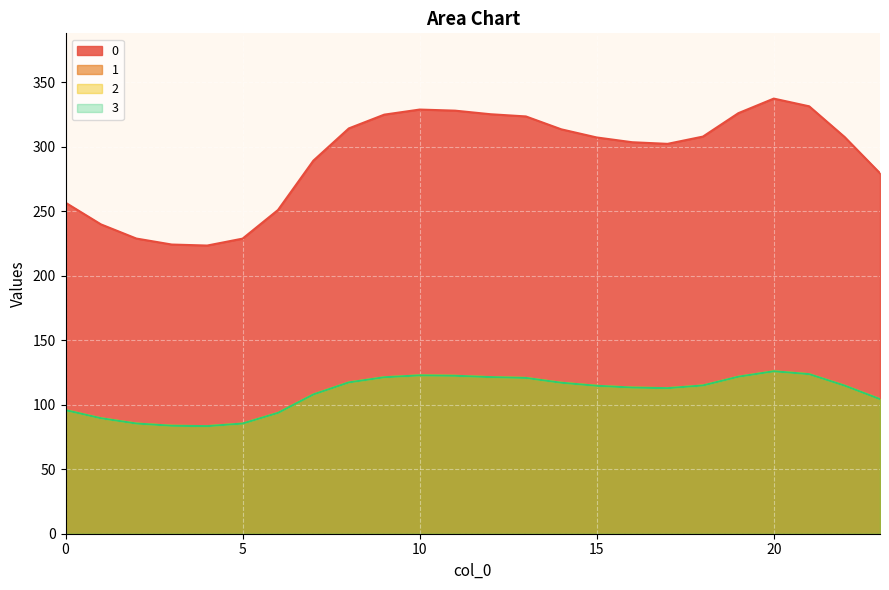

How many interior local peaks does the 2 series have?

2